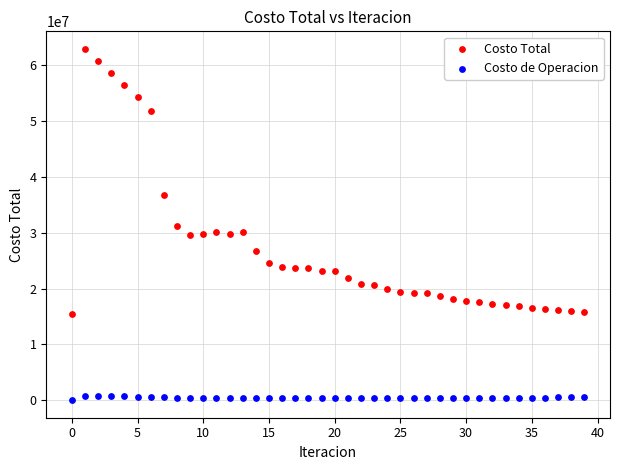

Which series reaches the maximum Y coordinate?

Costo Total